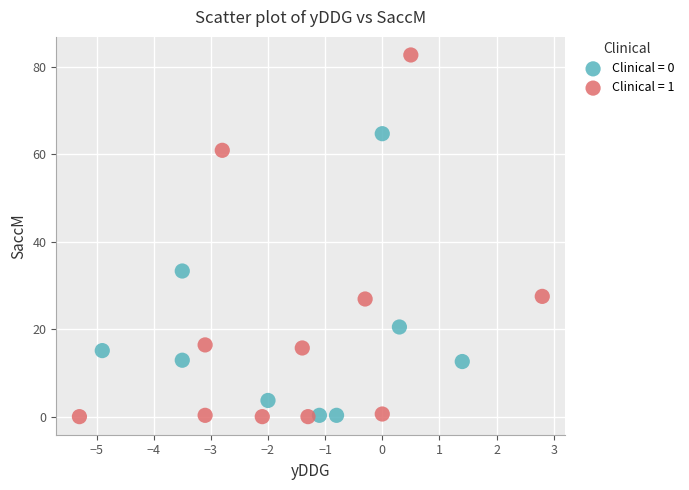

Which series has the widest spread of Y values?

Clinical = 1